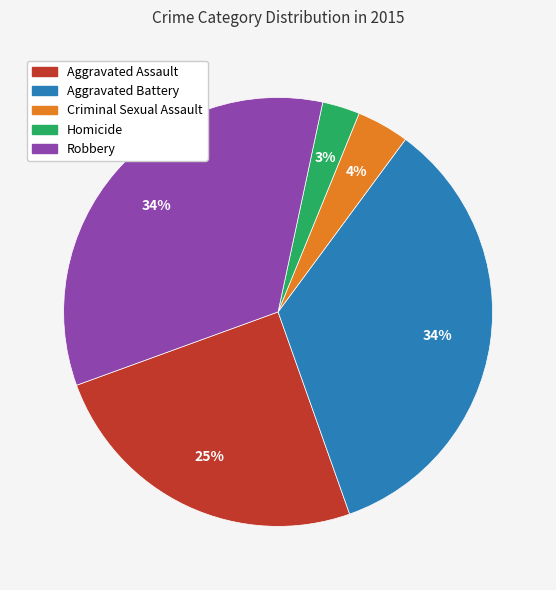

Which slice is the smallest?

Homicide